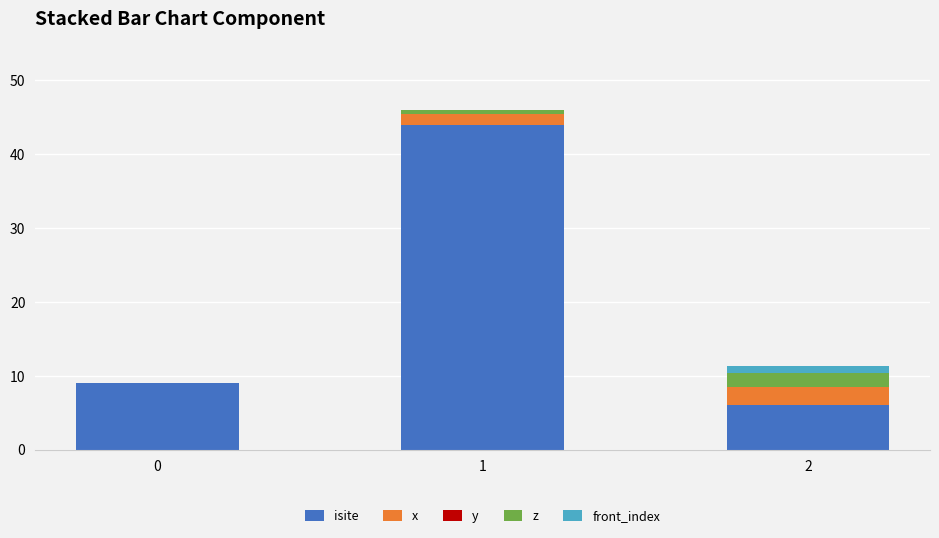

What is the total value across all series at 0?

9.0